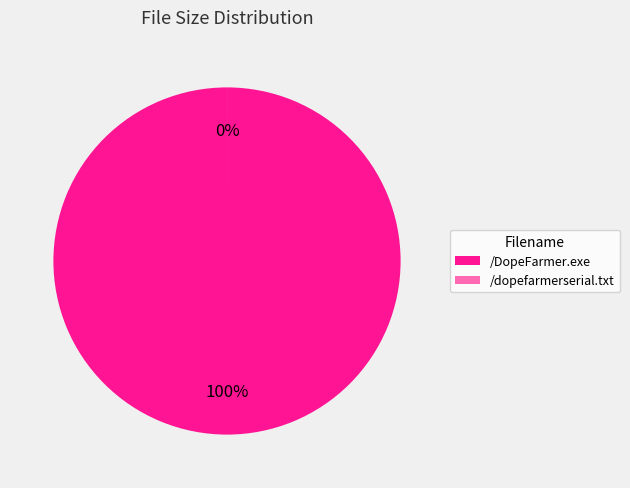

To the nearest percent, what is the combined percentage of /DopeFarmer.exe and /dopefarmerserial.txt?

100%